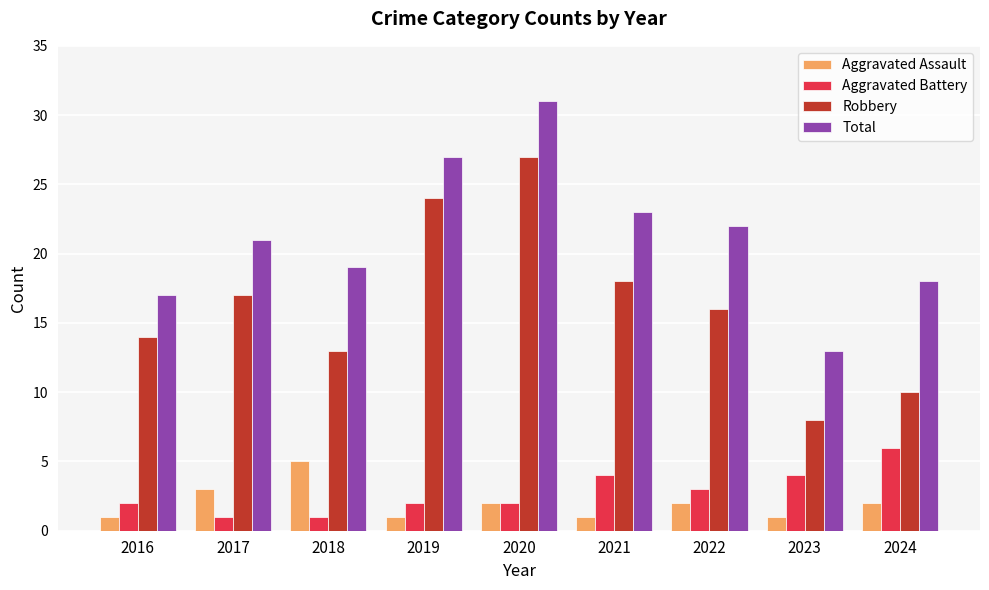

Count the number of categories in the chart.

9